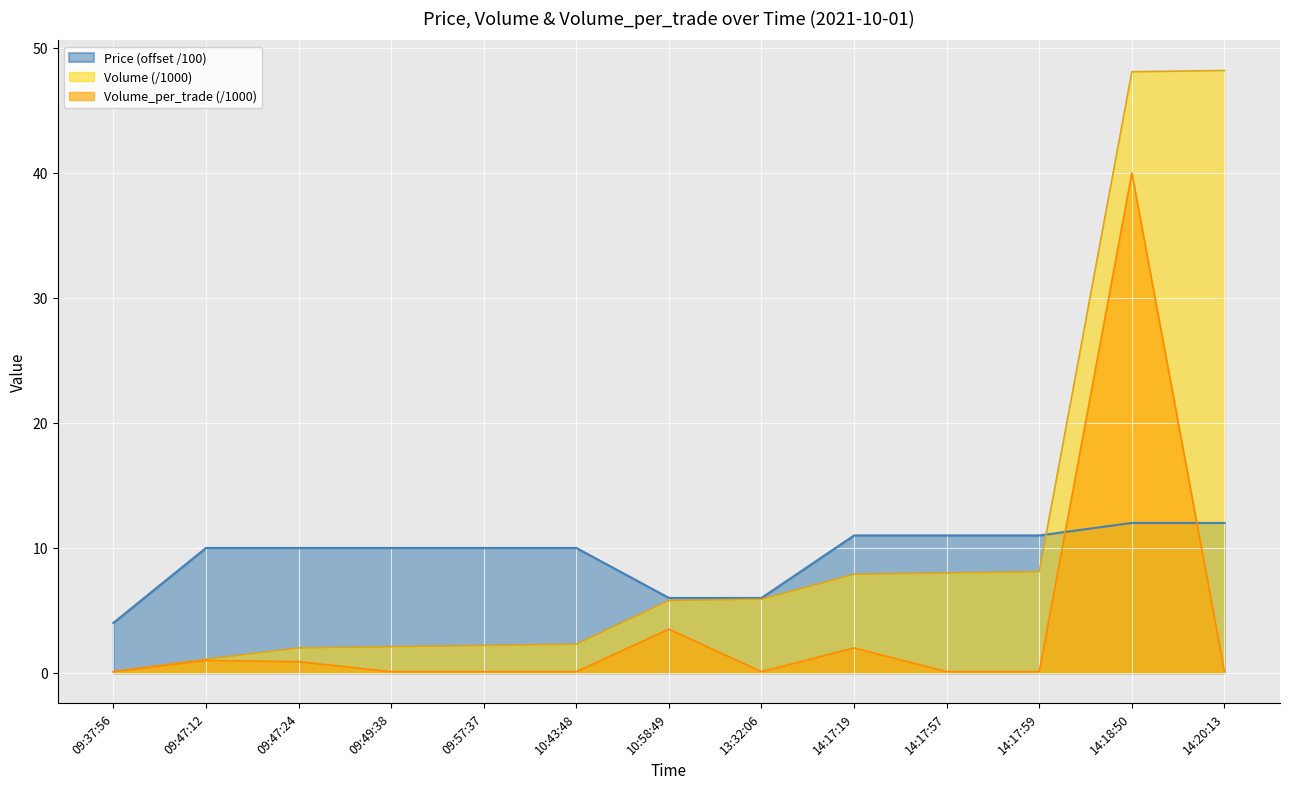

Reading left to right, what are all the values shown in this chart?

Price: 4.0	10.0	10.0	10.0	10.0	10.0	6.0	6.0	11.0	11.0	11.0	12.0	12.0
Volume: 0.1	1.1	2.0	2.1	2.2	2.3	5.8	5.9	7.9	8.0	8.1	48.1	48.2
Volume_per_trade: 0.1	1.0	0.9	0.1	0.1	0.1	3.5	0.1	2.0	0.1	0.1	40.0	0.1